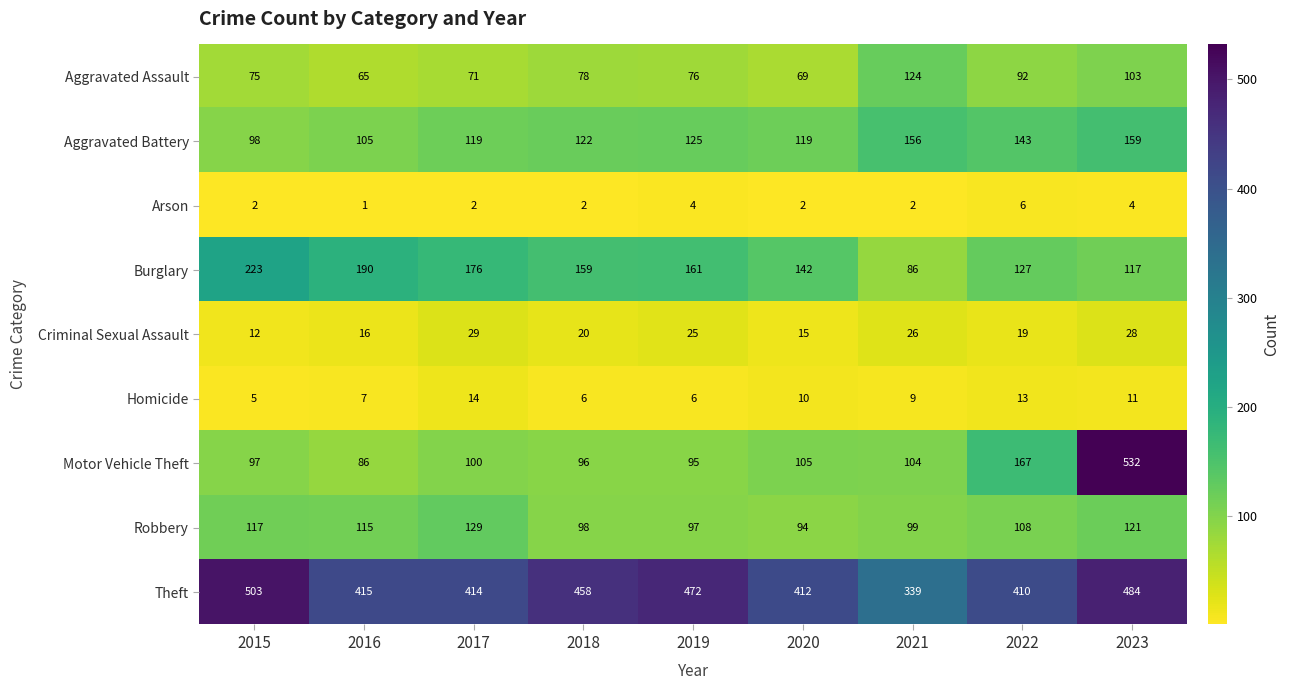

Read the Burglary value at 2019, to the nearest 5.

160